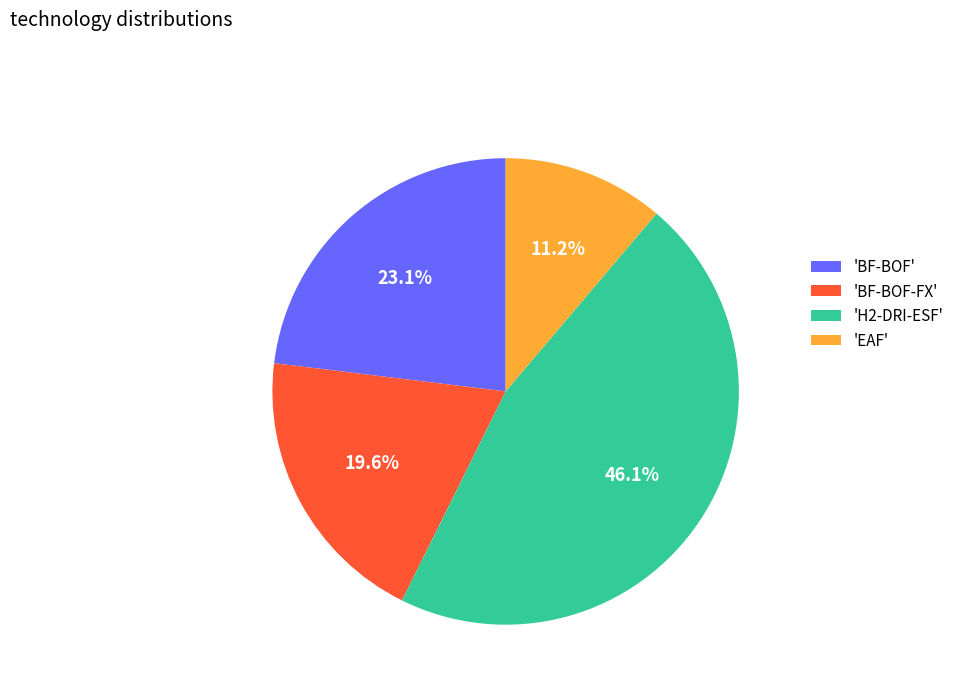

Is there any slice that represents more than half of the pie?

No